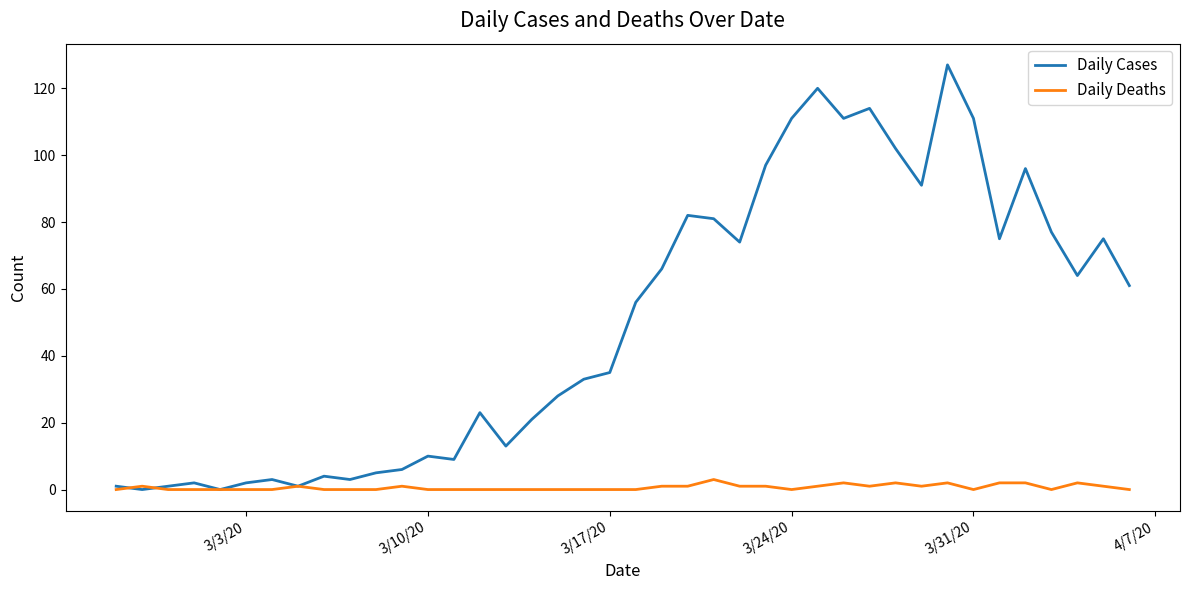

What is the maximum value for Daily Deaths?

3